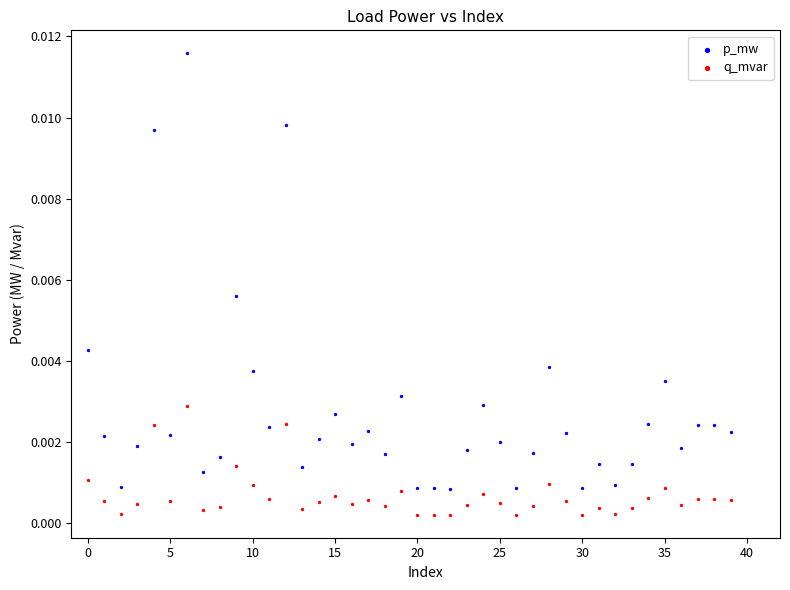

Which series contains the highest Y value?

p_mw